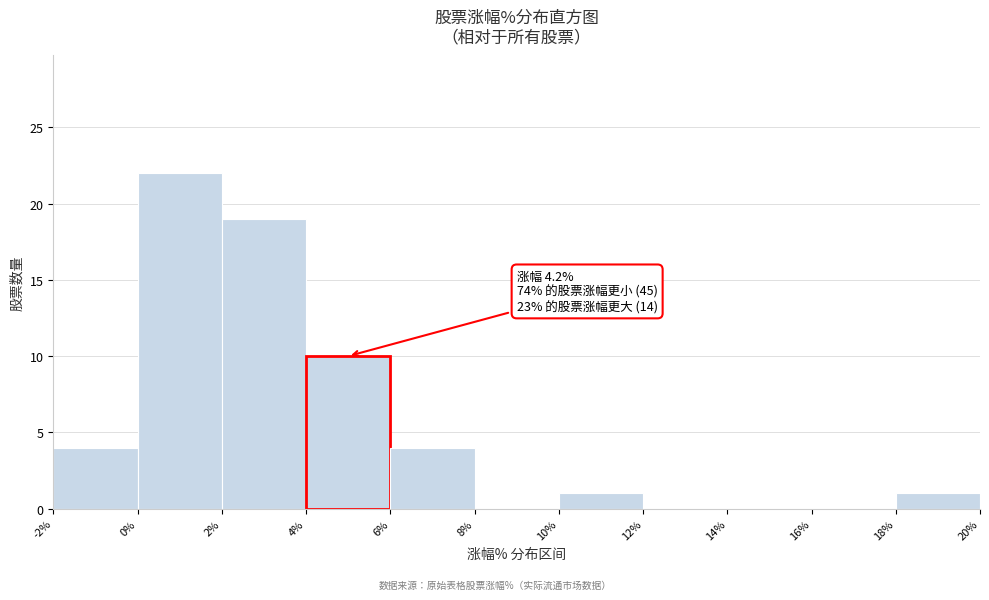

Which range on the x-axis has the tallest bar?

0% to 2%